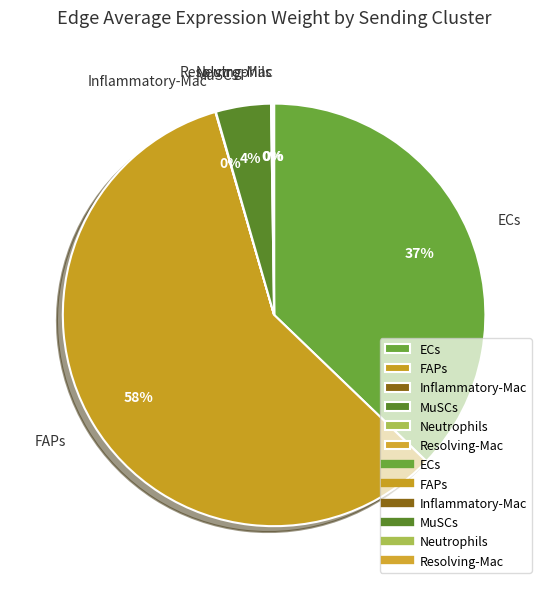

To the nearest percent, what is the average slice percentage?

17%